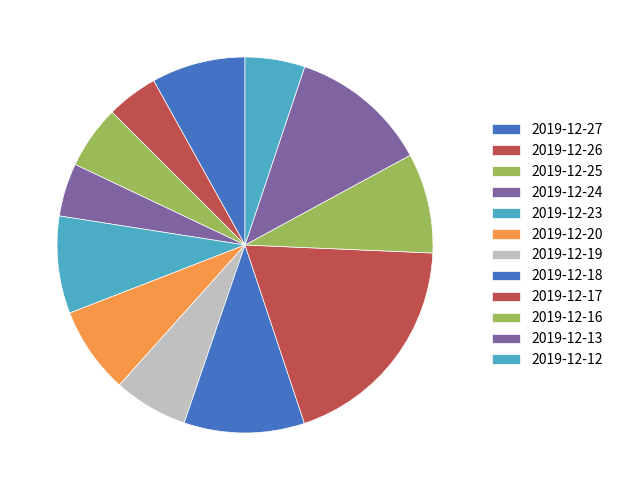

Which slice is the smallest?

2019-12-26